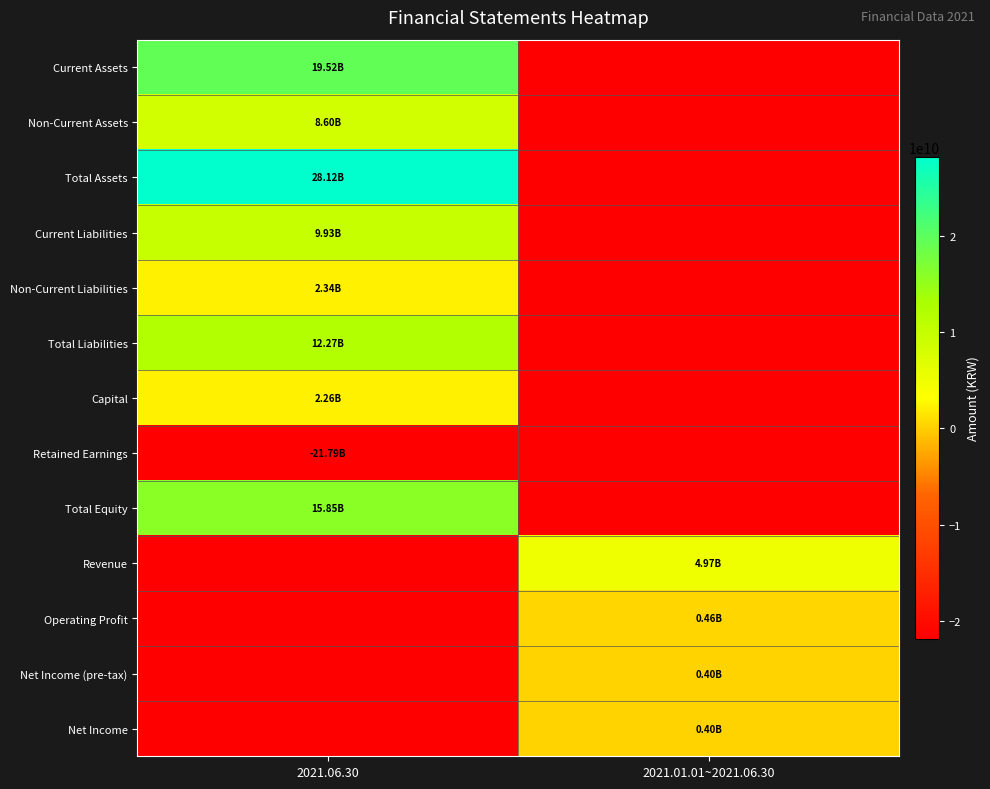

What is the difference between the highest and lowest values at 2021.06.30?

49909385599